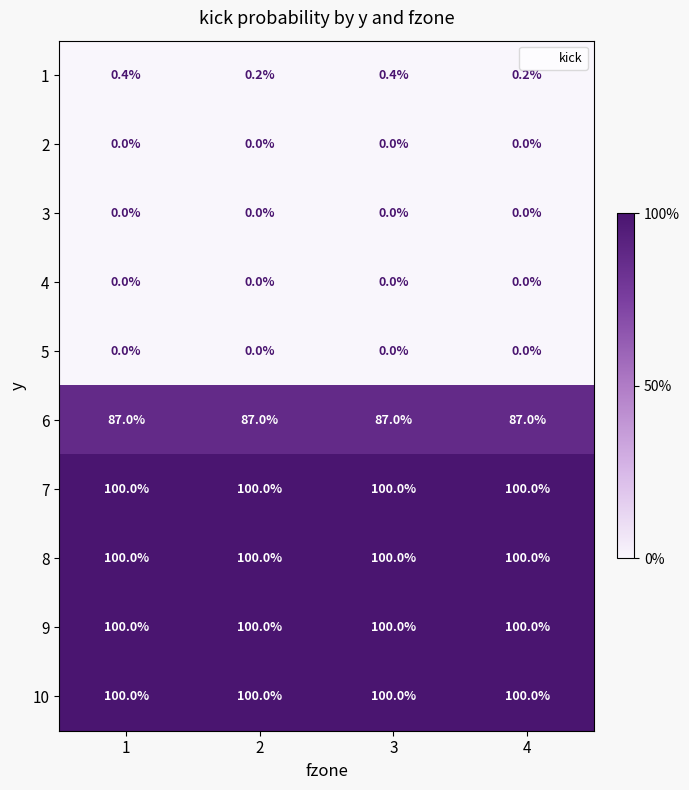

Count the number of categories in the chart.

4